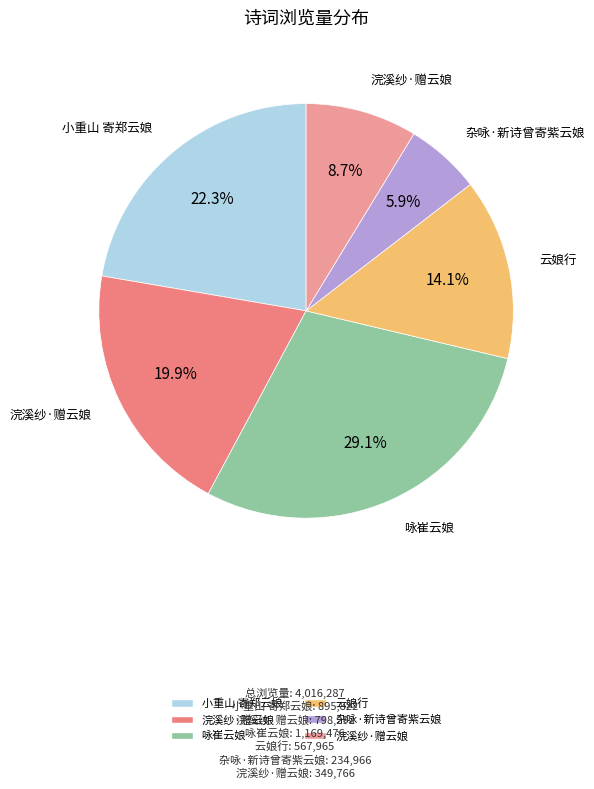

How many slices are in this pie chart?

6